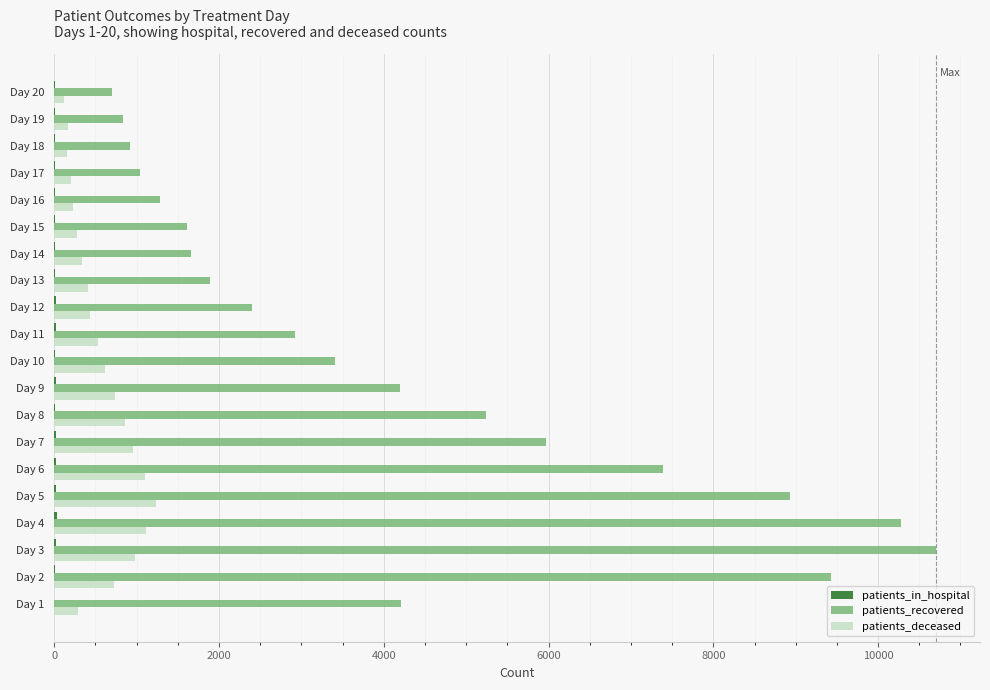

What is the highest value of the patients_recovered series?

10702